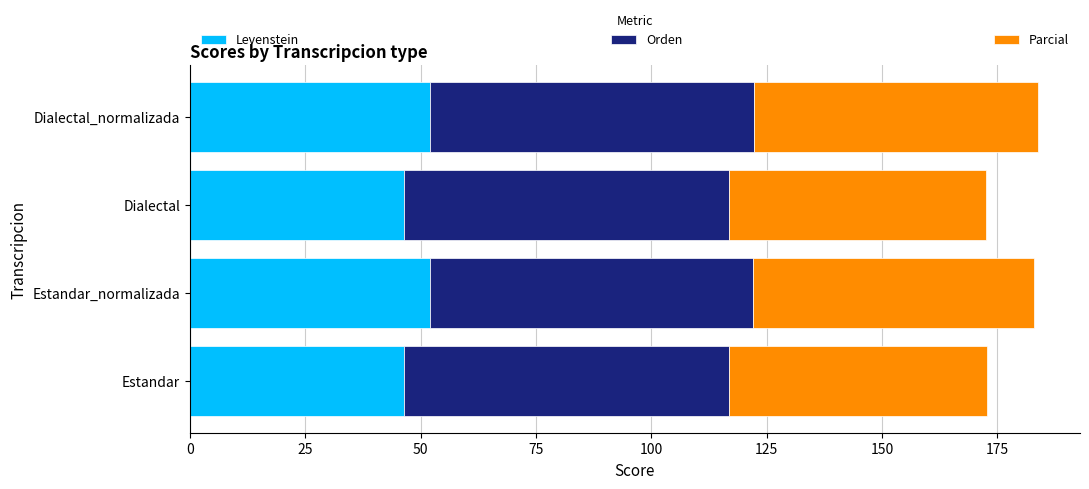

What is the lowest value of the Levenstein series?

46.3